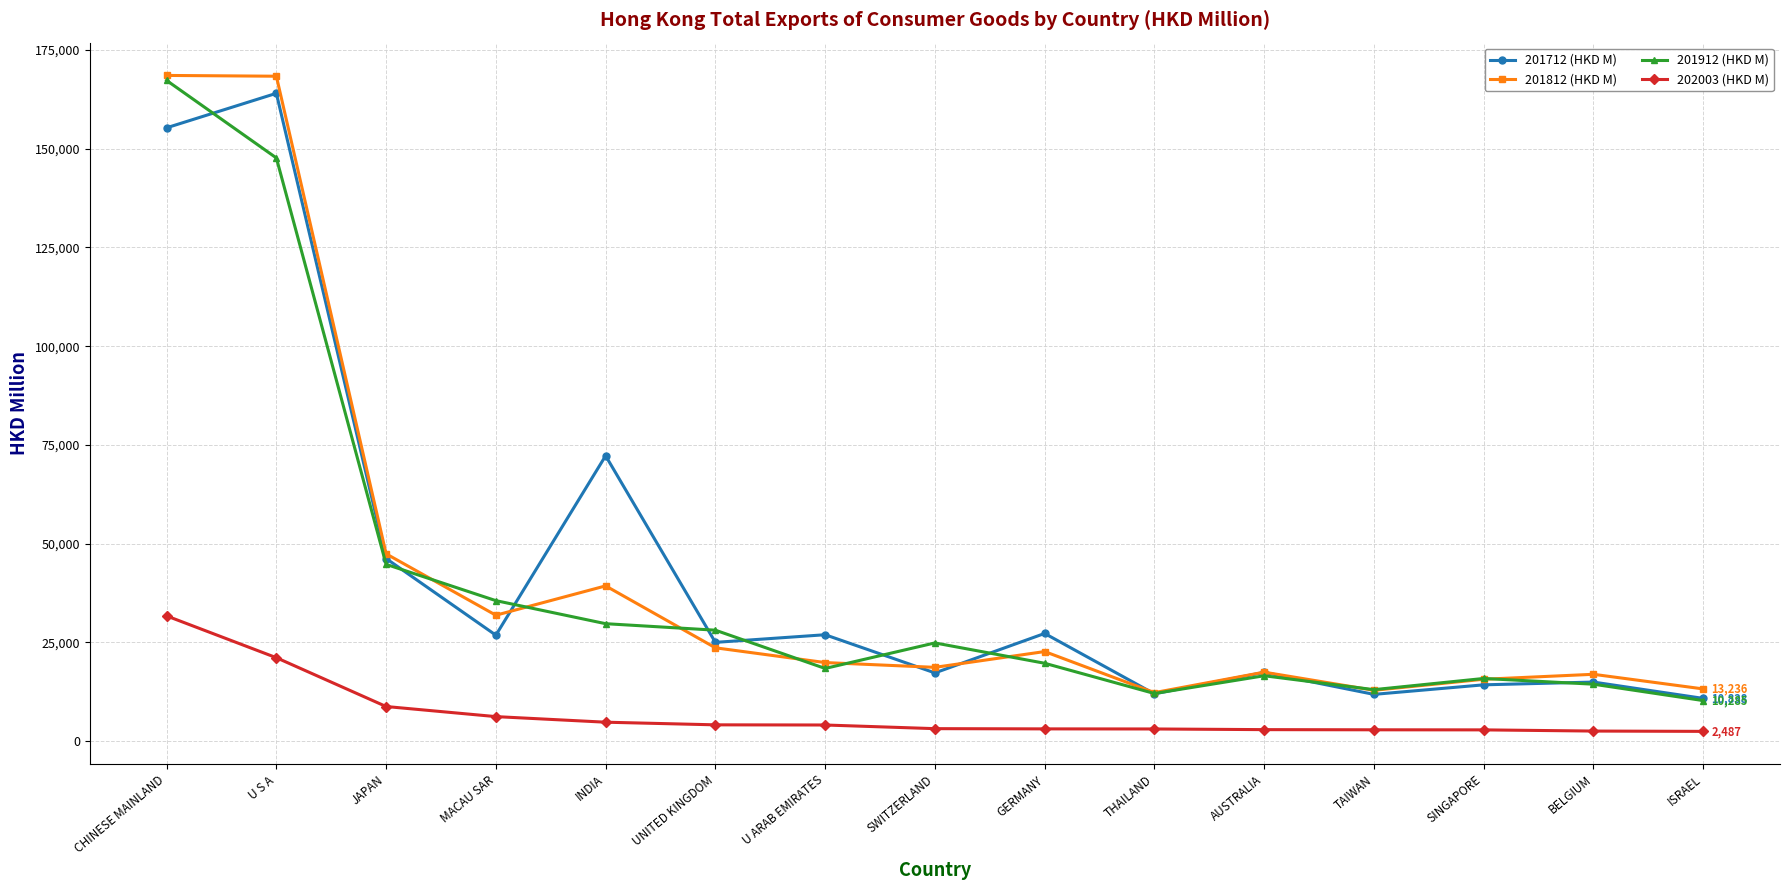

At which label is 201812 (HKD M) closest to 90425?

JAPAN